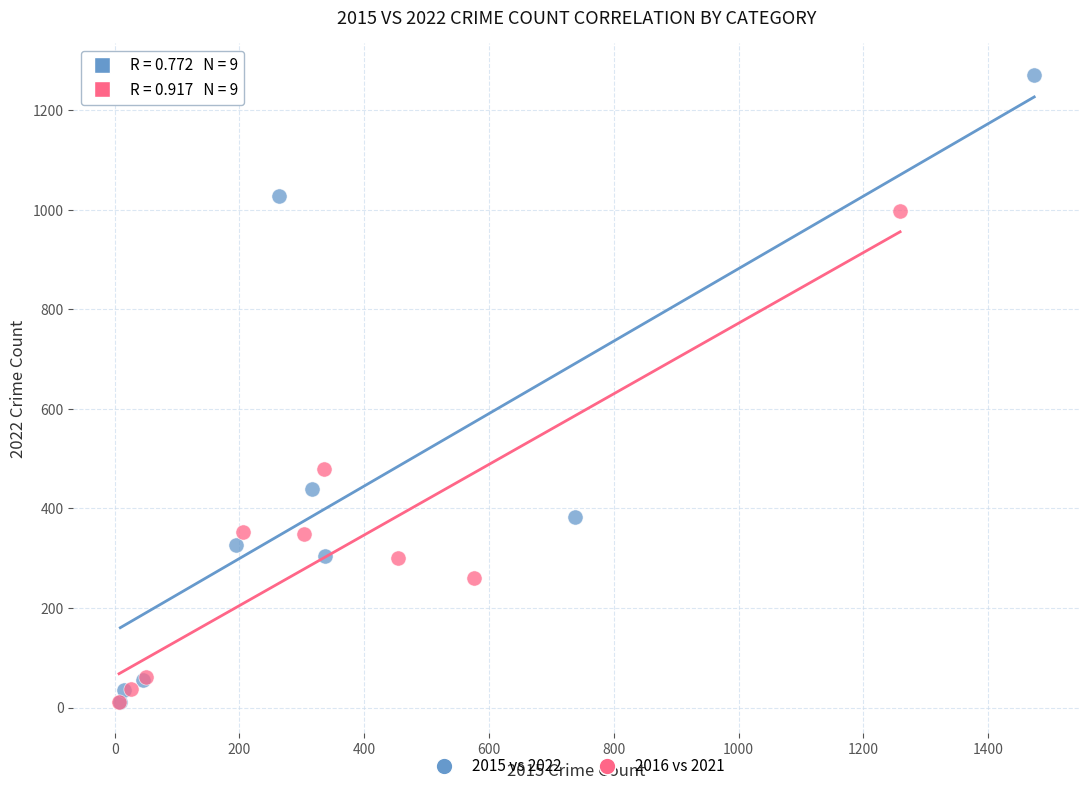

Which series contains the highest Y value?

2015 vs 2022